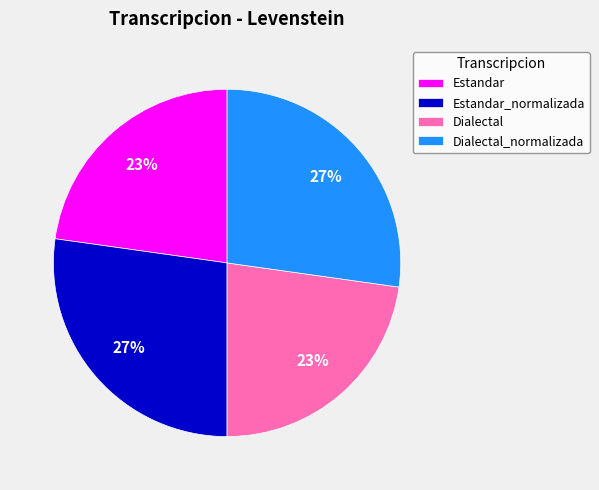

To the nearest percent, what portion does Dialectal represent?

23%